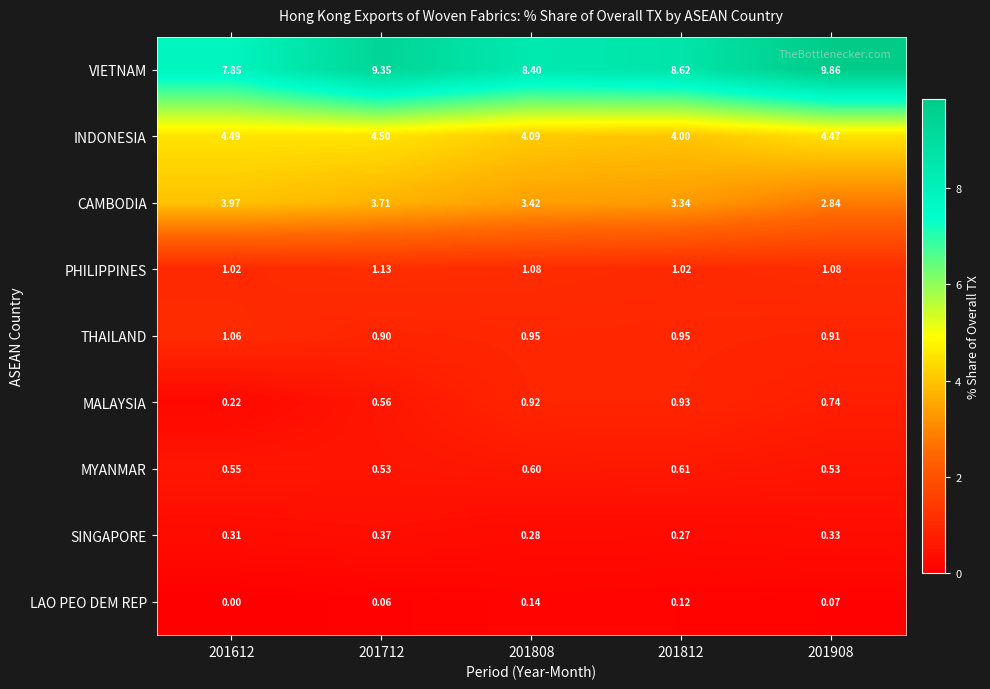

Which series has the largest total across all categories?

VIETNAM